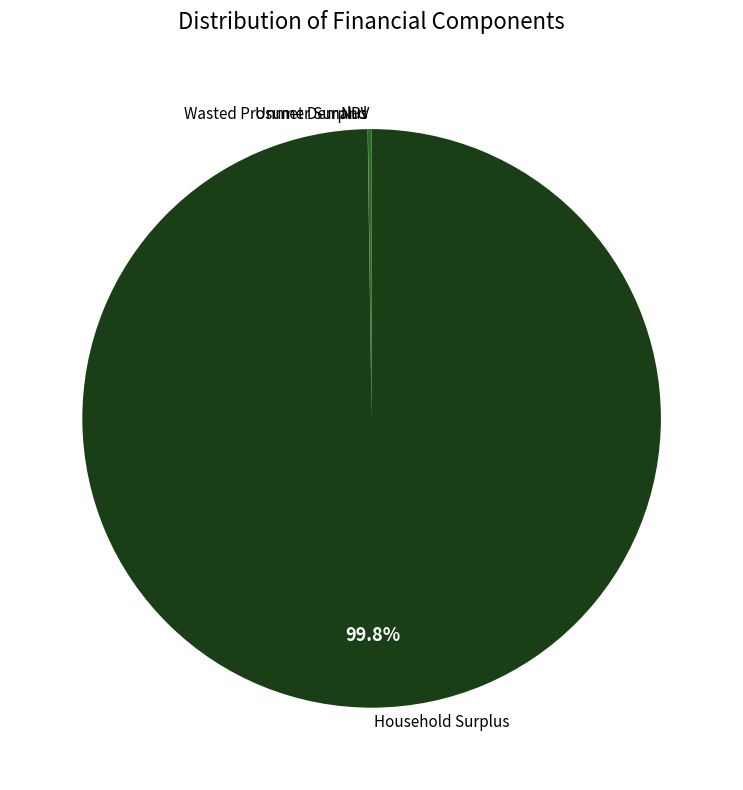

What portion of the pie excludes Household Surplus?

0.2%